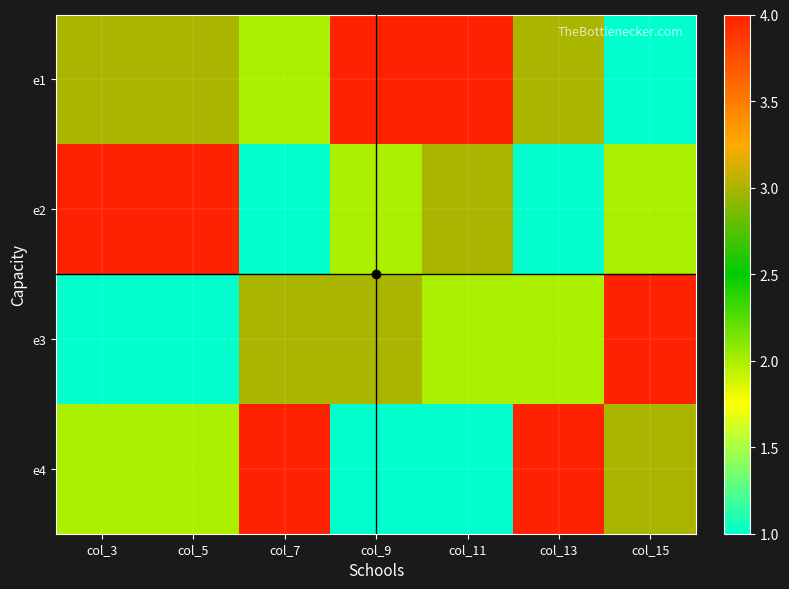

Between col_3 and col_15, which is larger?

col_3